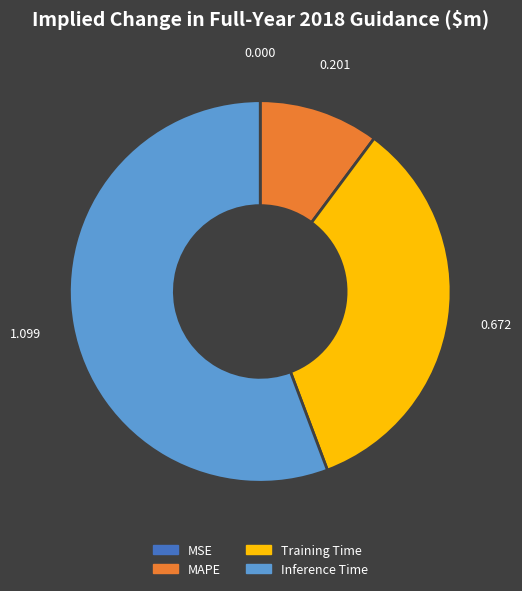

Does any single category account for the majority?

Yes